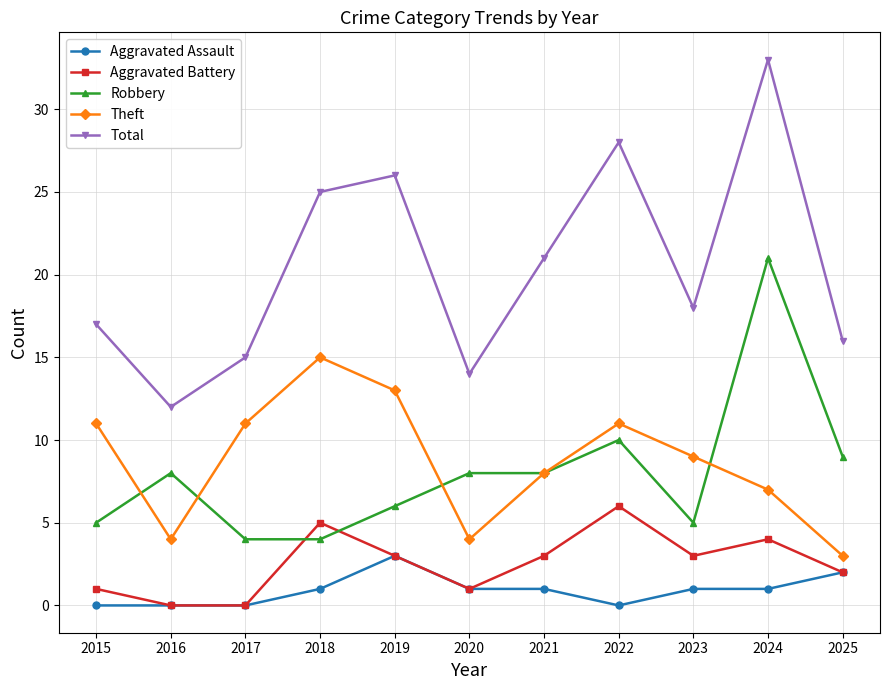

What is the sum of all Aggravated Assault values?

10